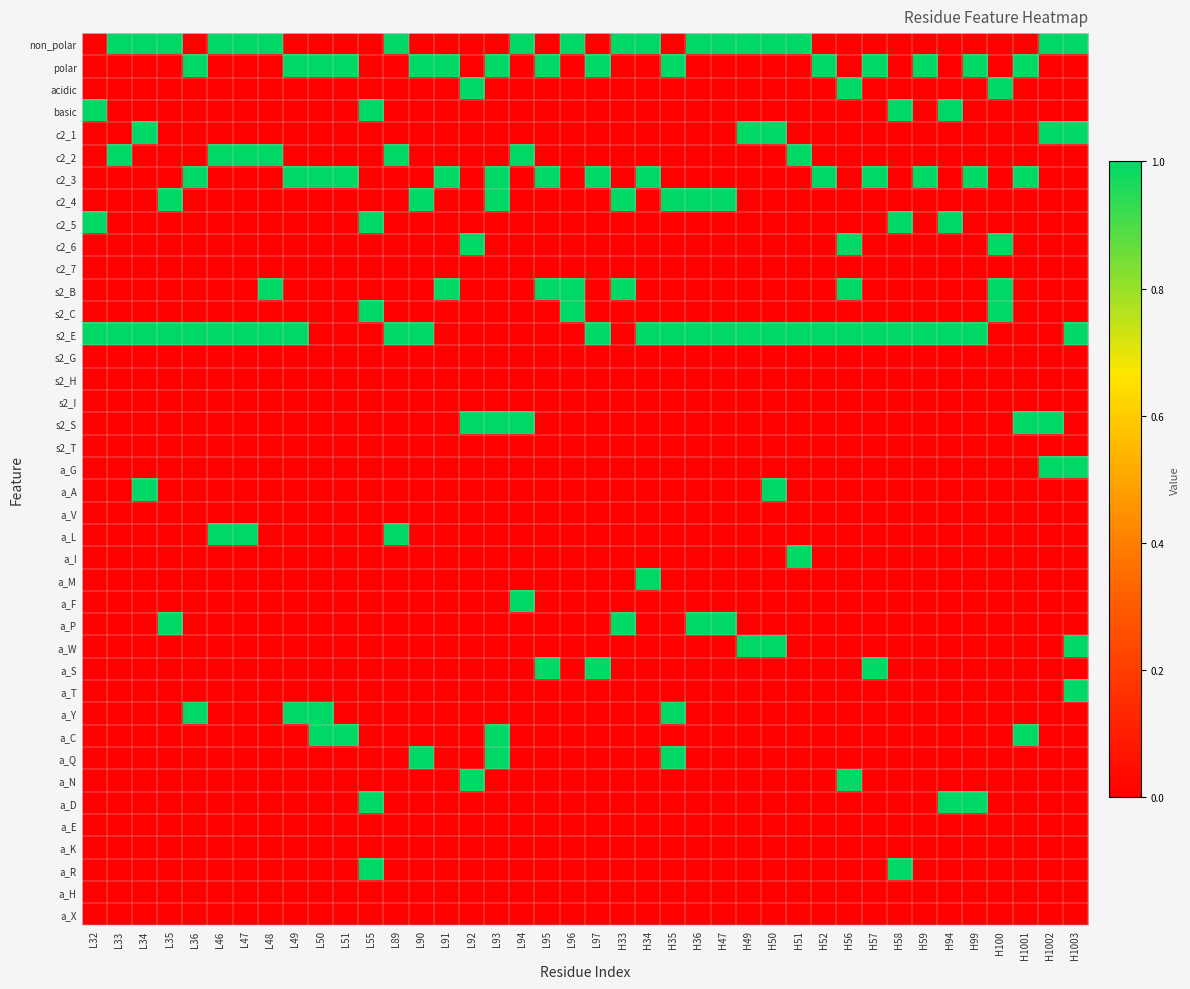

Between H1001 and L96, which is larger?

L96